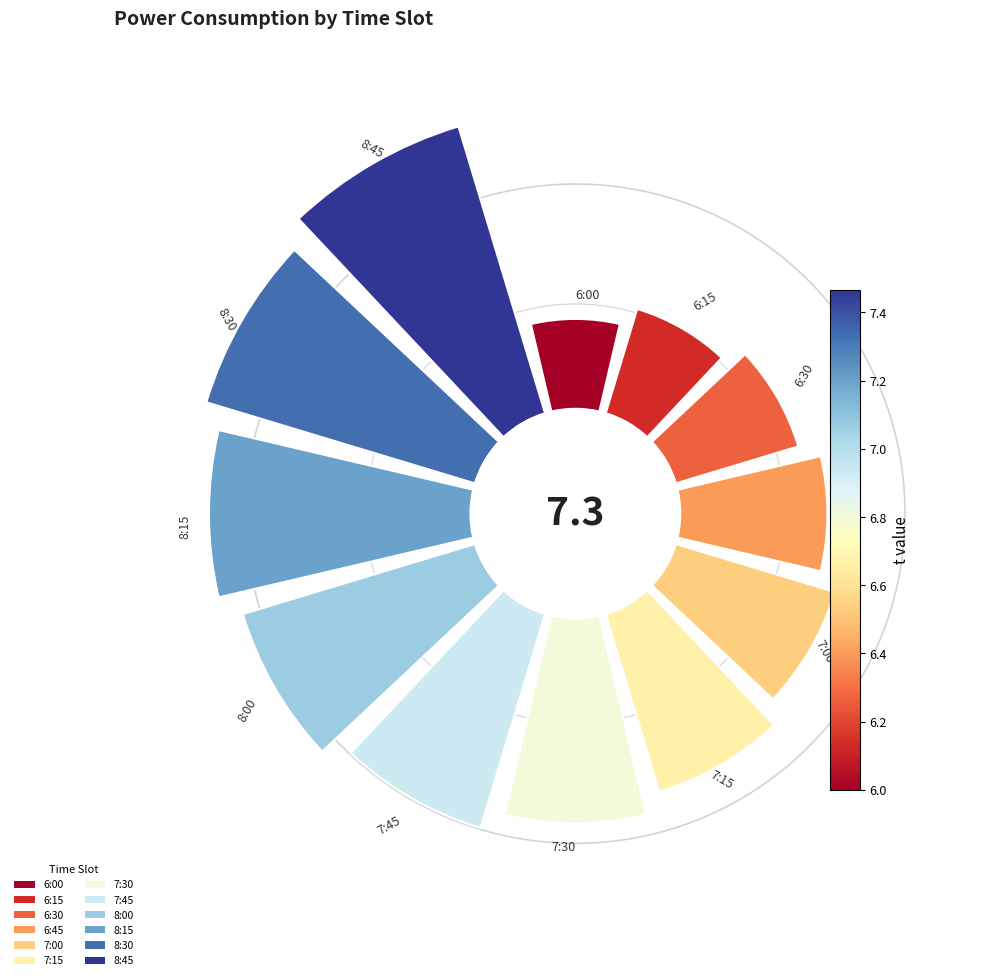

The 6:15 slice represents 13% of the pie. True or false?

False